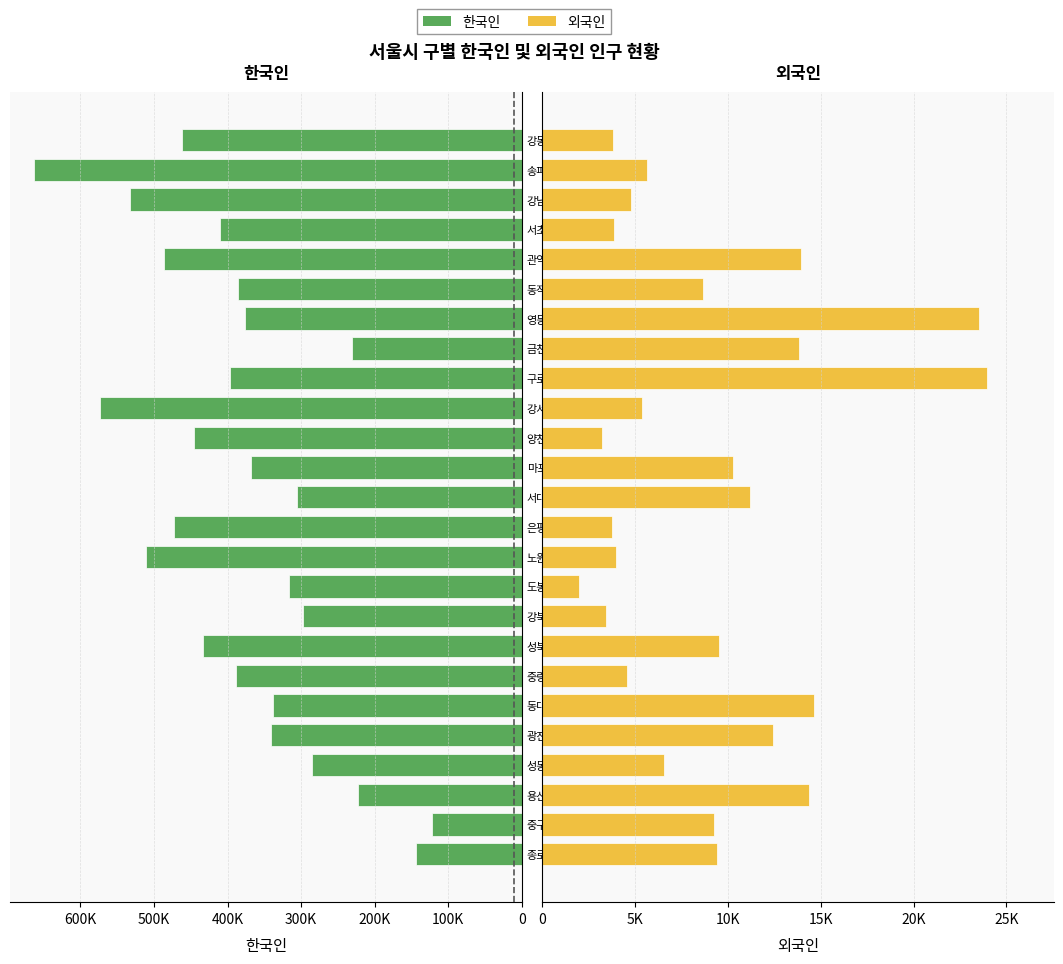

What is the average value of the 외국인 series?

9034